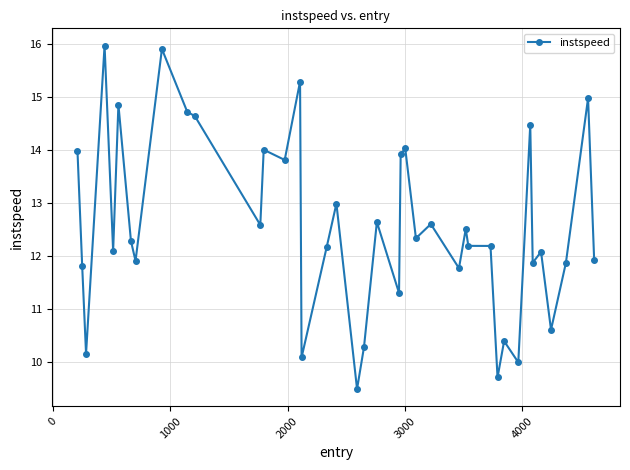

What is the average value?

12.6